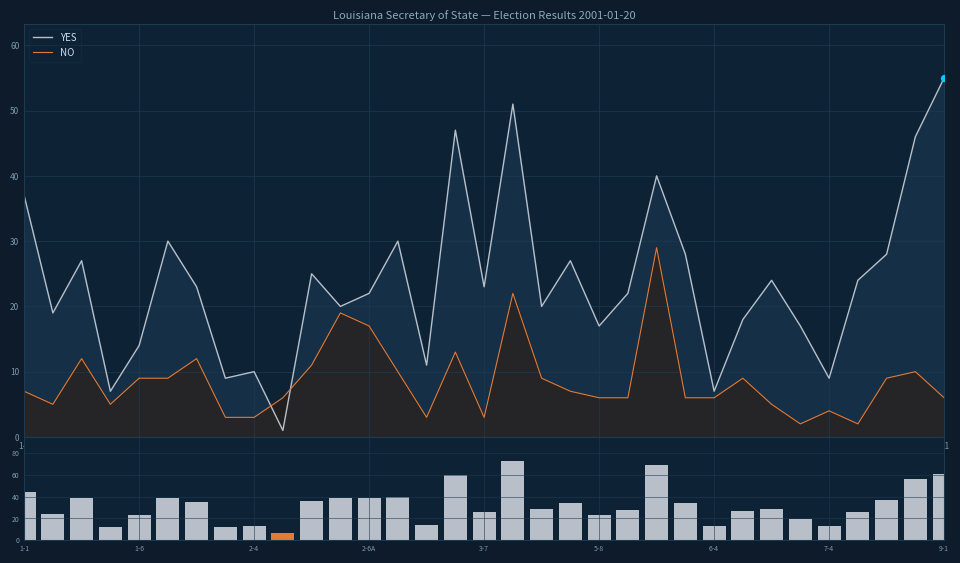

After their last crossing, which series has the higher values: YES or NO?

YES